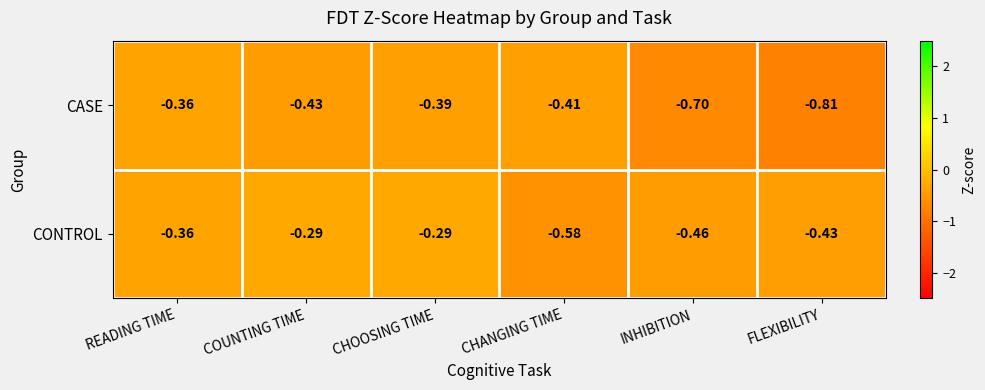

At which category is the sum across all series the highest?

CHOOSING TIME